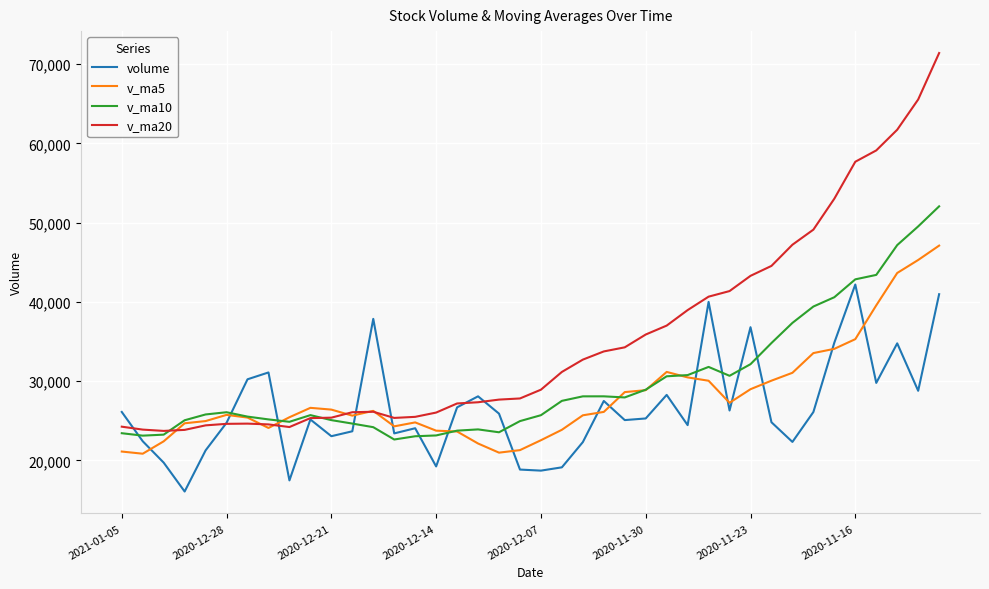

Which series has the largest range (max minus min)?

v_ma20